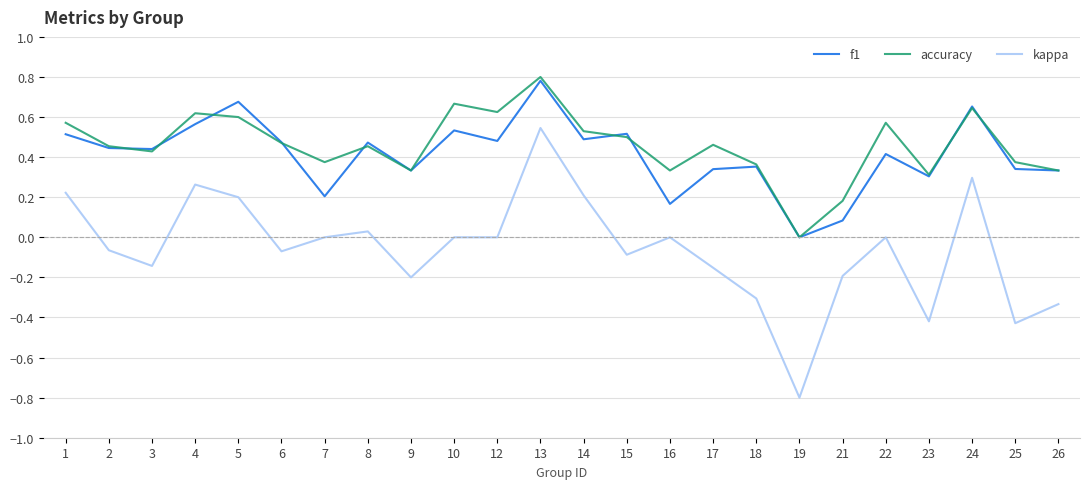

What is the minimum value for kappa?

-0.8